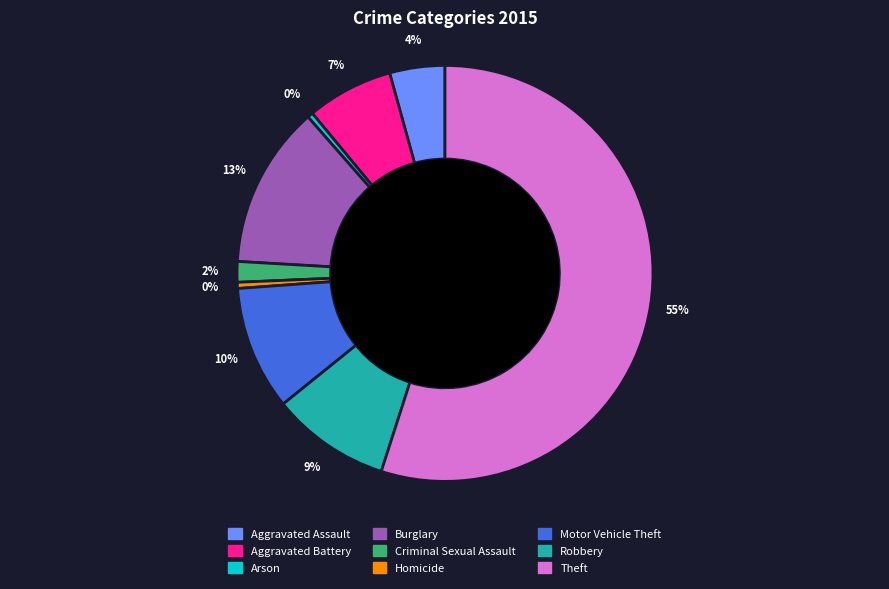

Is the sum of Aggravated Battery and Homicide greater than half?

No